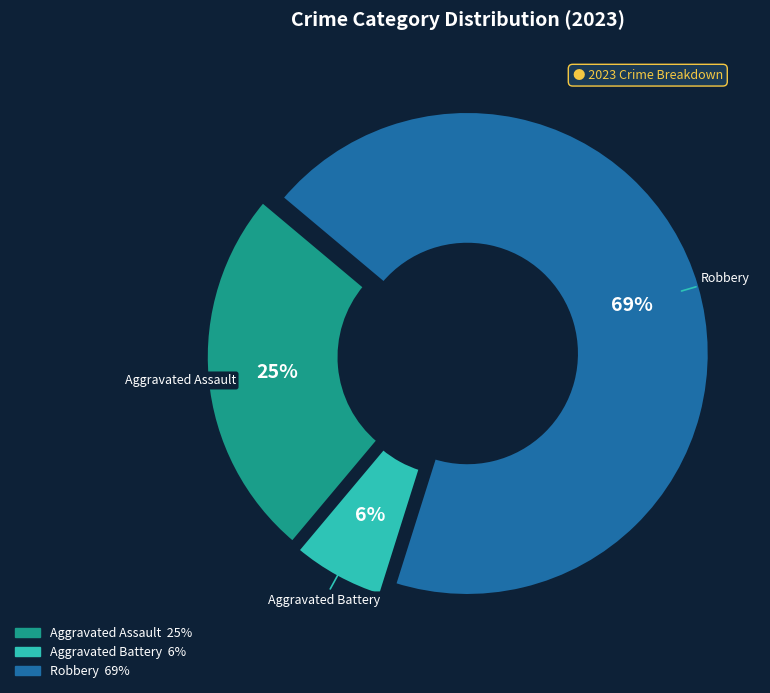

Is there any slice that represents more than half of the pie?

Yes